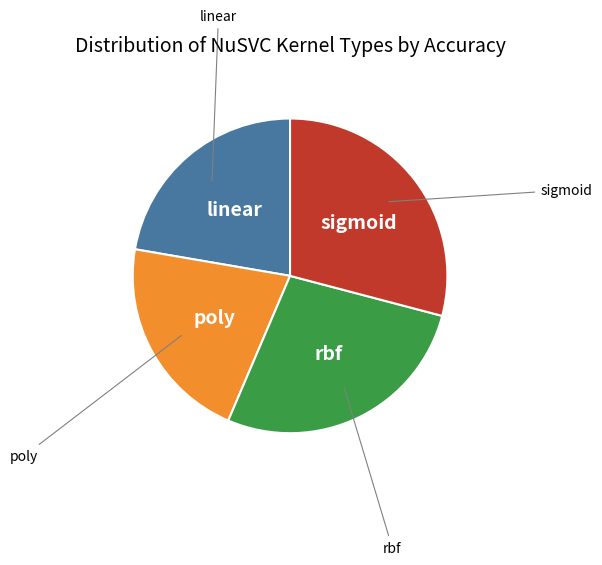

Is poly the majority of the pie?

No